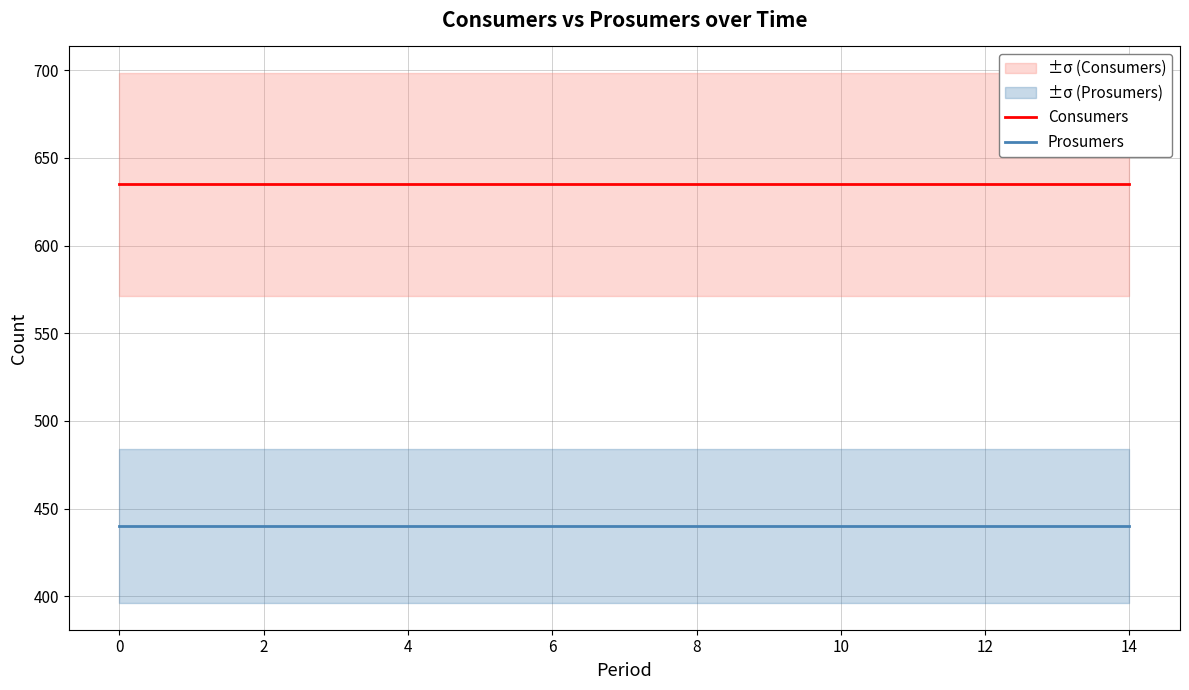

True or false: Prosumers and Consumers intersect in this chart.

False